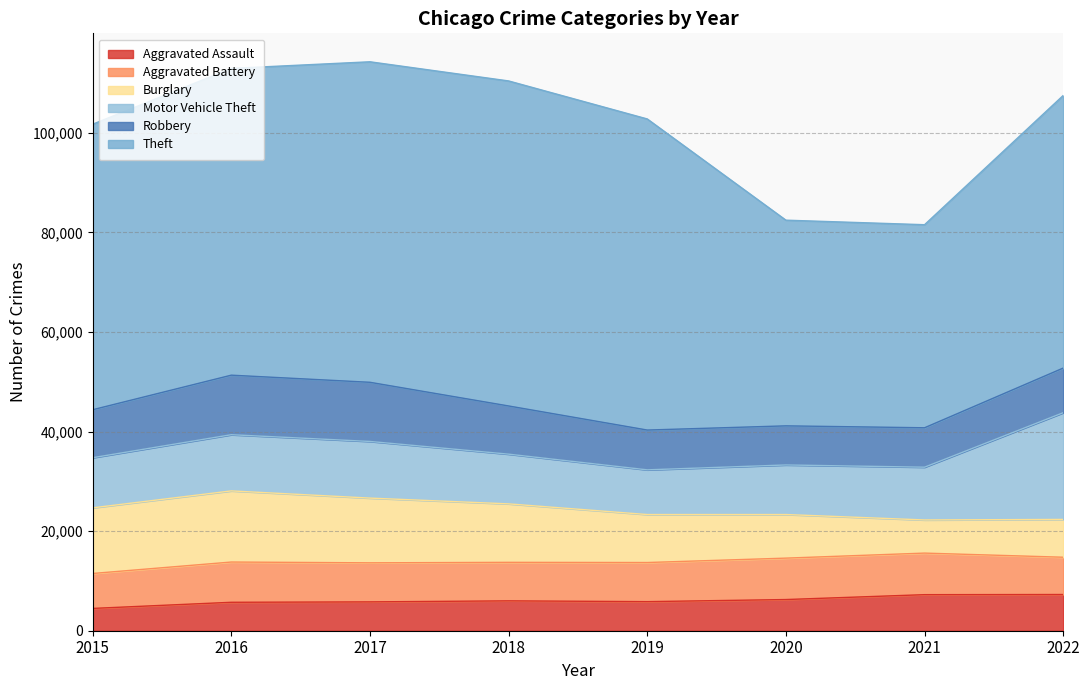

What is the minimum value shown in the chart?

4480